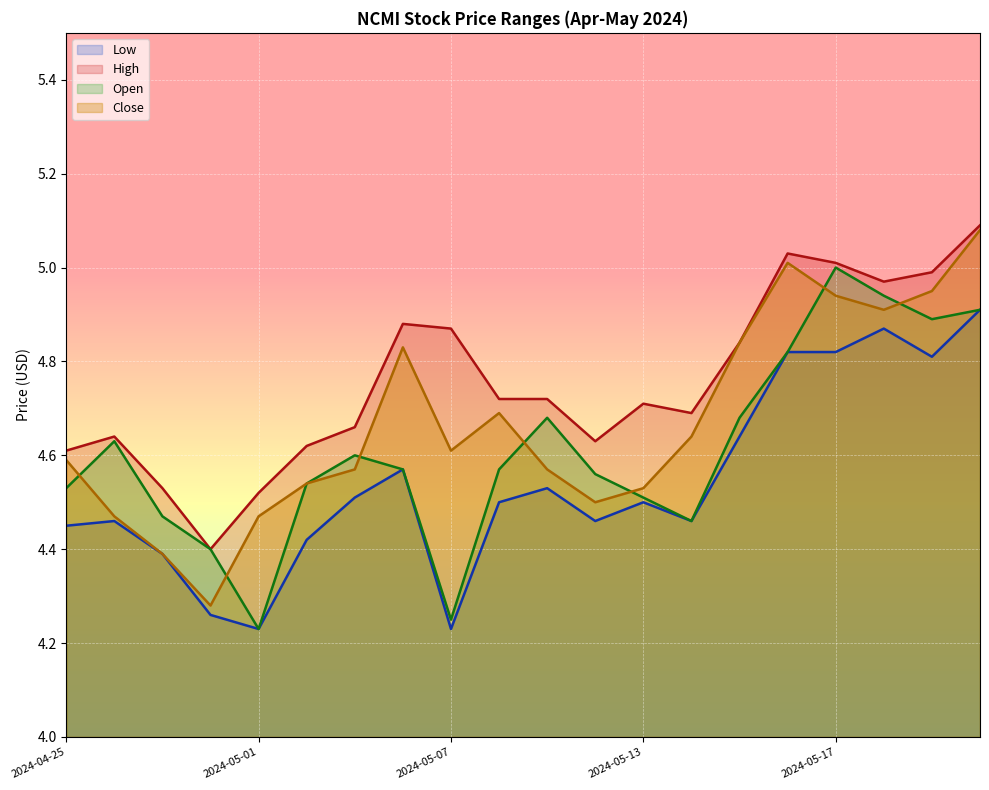

How many interior local valleys does the Close series have?

4